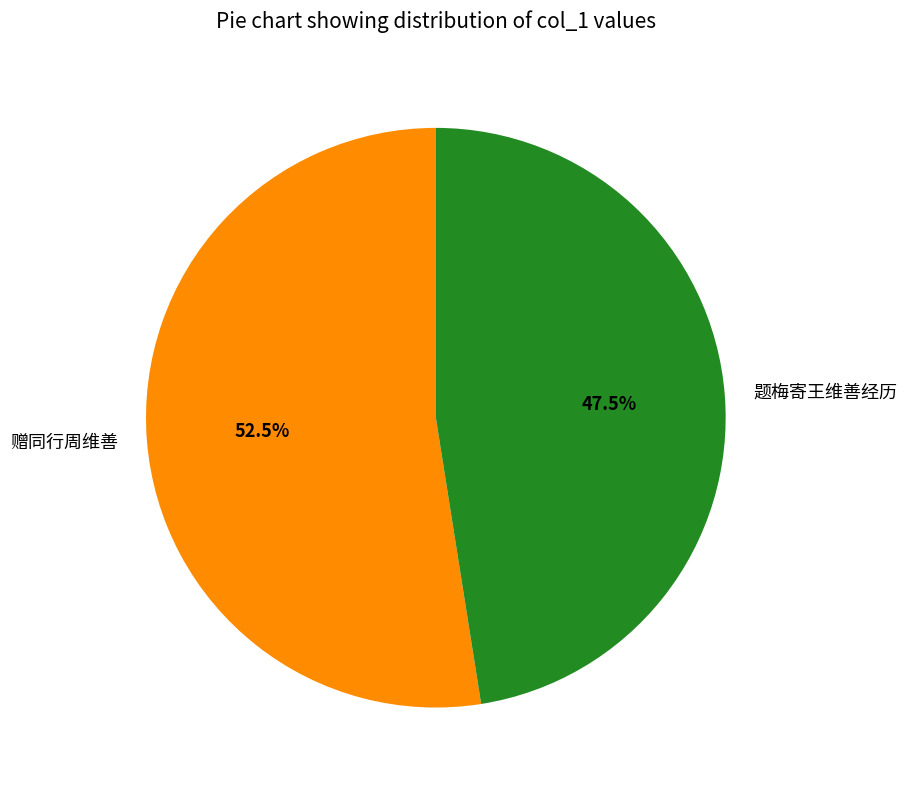

To the nearest percent, what is the difference between the 赠同行周维善 and 题梅寄王维善经历 slice percentages?

5%